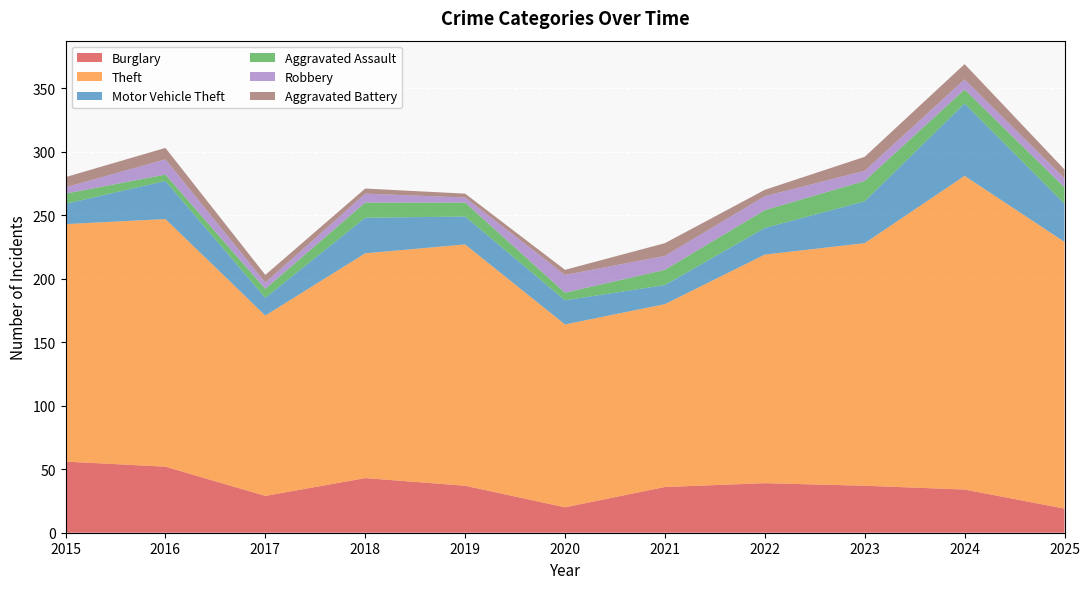

Reading left to right, transcribe all the data shown in this chart.

Burglary: 2015=56	2016=52	2017=29	2018=43	2019=37	2020=20	2021=36	2022=39	2023=37	2024=34	2025=19
Theft: 2015=187	2016=195	2017=142	2018=177	2019=190	2020=144	2021=144	2022=180	2023=191	2024=247	2025=210
Motor Vehicle Theft: 2015=16	2016=30	2017=14	2018=28	2019=22	2020=19	2021=15	2022=21	2023=33	2024=57	2025=30
Aggravated Assault: 2015=8	2016=5	2017=7	2018=12	2019=11	2020=6	2021=12	2022=14	2023=16	2024=11	2025=13
Robbery: 2015=5	2016=12	2017=5	2018=7	2019=4	2020=14	2021=11	2022=11	2023=8	2024=8	2025=7
Aggravated Battery: 2015=8	2016=9	2017=6	2018=4	2019=3	2020=4	2021=10	2022=5	2023=11	2024=12	2025=7